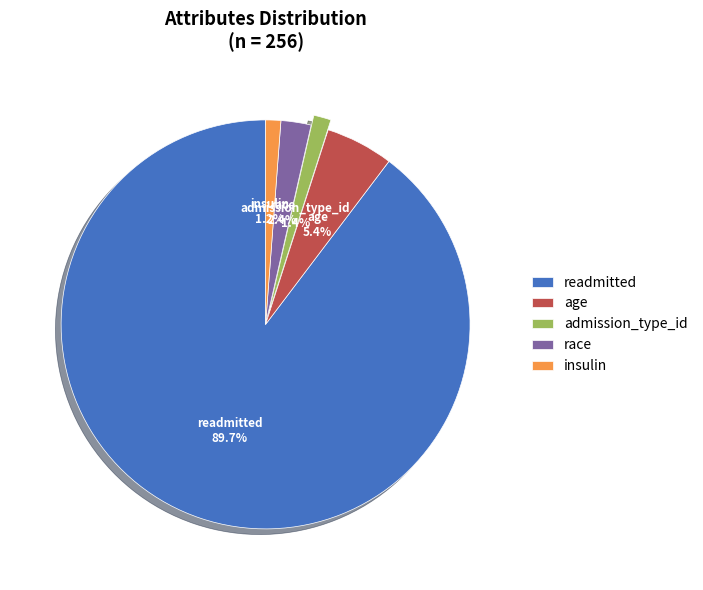

Approximately how many times larger is the value at age compared to admission_type_id?

3.9